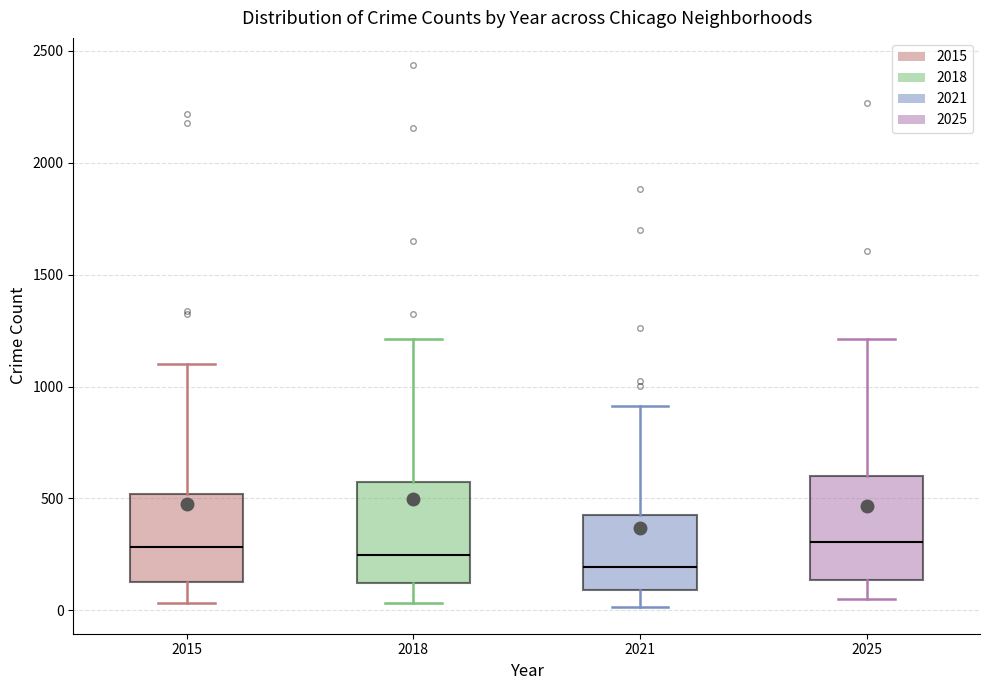

Reading left to right, read every box against the y-axis: the position of its median line, the range the box covers, and the ends of its whiskers. The values are not printed on the chart, so give them approximately, as read against the axis.

2015: median 300, box 150 to 500, whiskers 50 to 1100
2018: median 250, box 100 to 550, whiskers 50 to 1200
2021: median 200, box 100 to 450, whiskers 0 to 900
2025: median 300, box 150 to 600, whiskers 50 to 1200